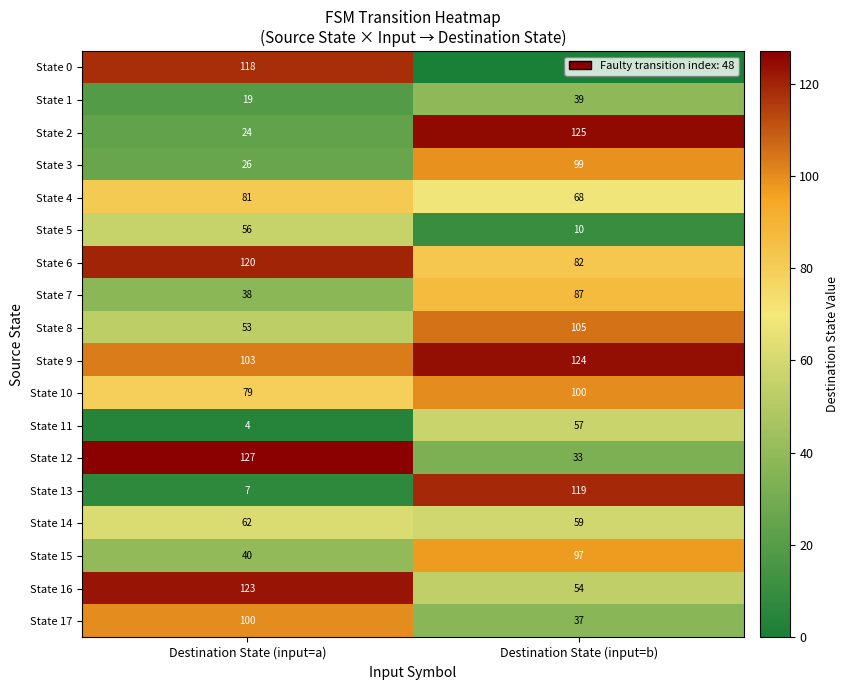

Which series has the largest range (max minus min)?

State 0